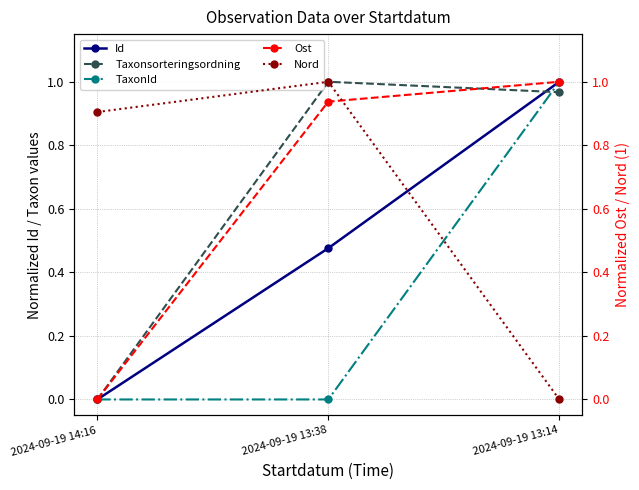

Reading left to right, transcribe all the data shown in this chart.

Id: 0.0	0.5	1.0
Taxonsorteringsordning: 0.0	1.0	1.0
TaxonId: 0.0	0.0	1.0
Ost: 0.0	0.9	1.0
Nord: 0.9	1.0	0.0